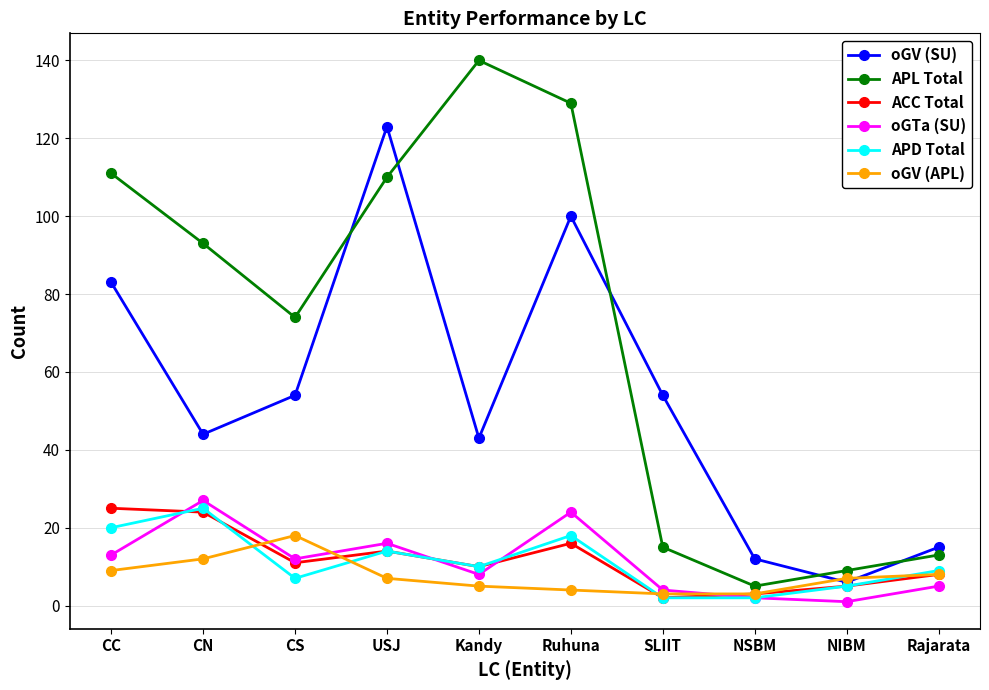

Where is the first local maximum for APL Total?

Kandy